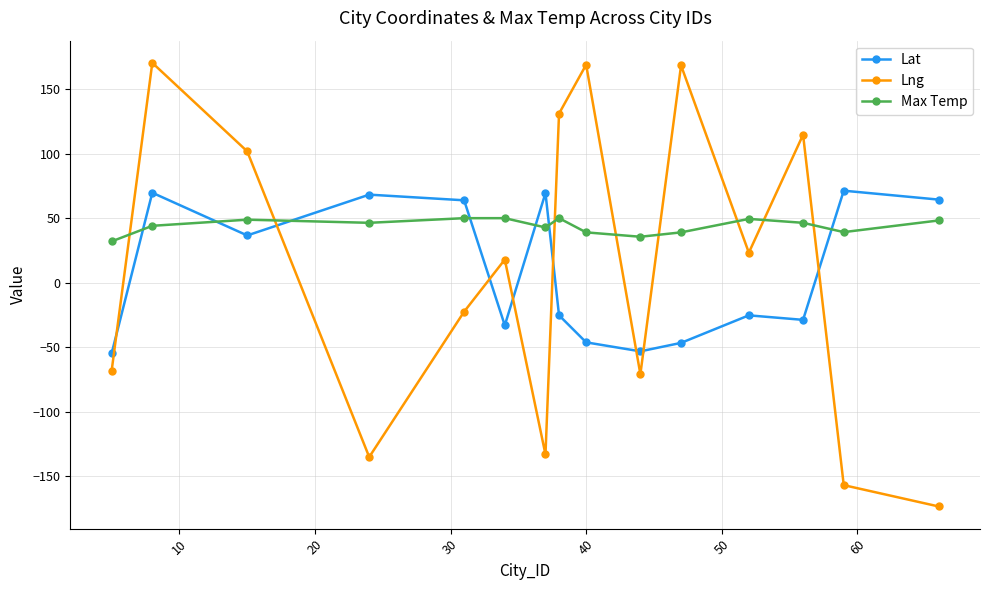

Does the chart display data point markers on the line(s)?

Yes